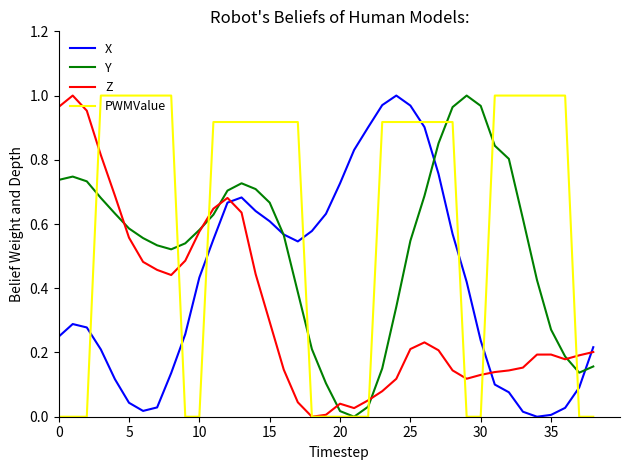

List the series in order of their overall mean, lowest first.

Z, X, Y, PWMValue